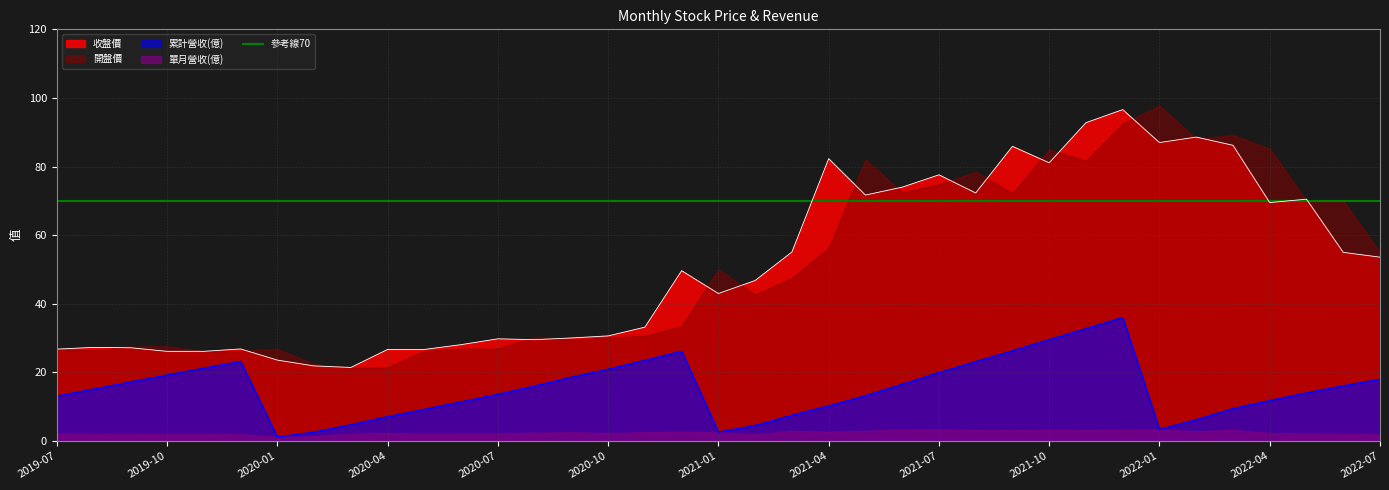

At which category is the sum across all series the highest?

2021-12